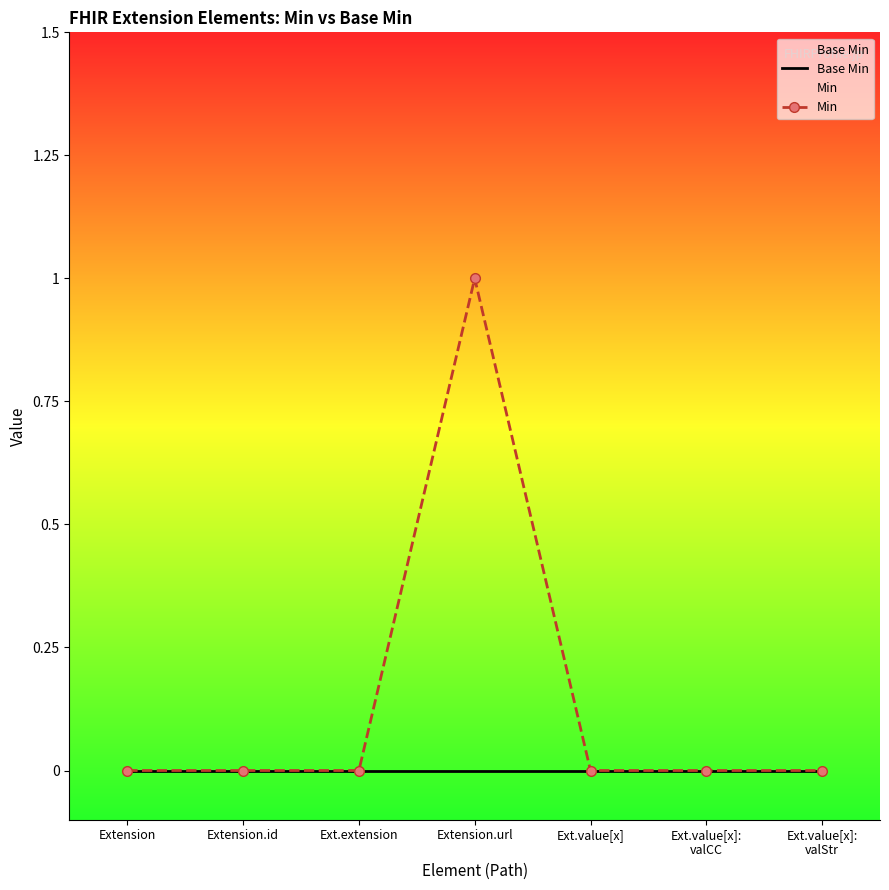

Reading left to right, what are all the values shown in this chart?

Base Min: Extension=0	Extension.id=0	Ext.extension=0	Extension.url=0	Ext.value[x]=0	Ext.value[x]:
valCC=0	Ext.value[x]:
valStr=0
Min: Extension=0	Extension.id=0	Ext.extension=0	Extension.url=1	Ext.value[x]=0	Ext.value[x]:
valCC=0	Ext.value[x]:
valStr=0